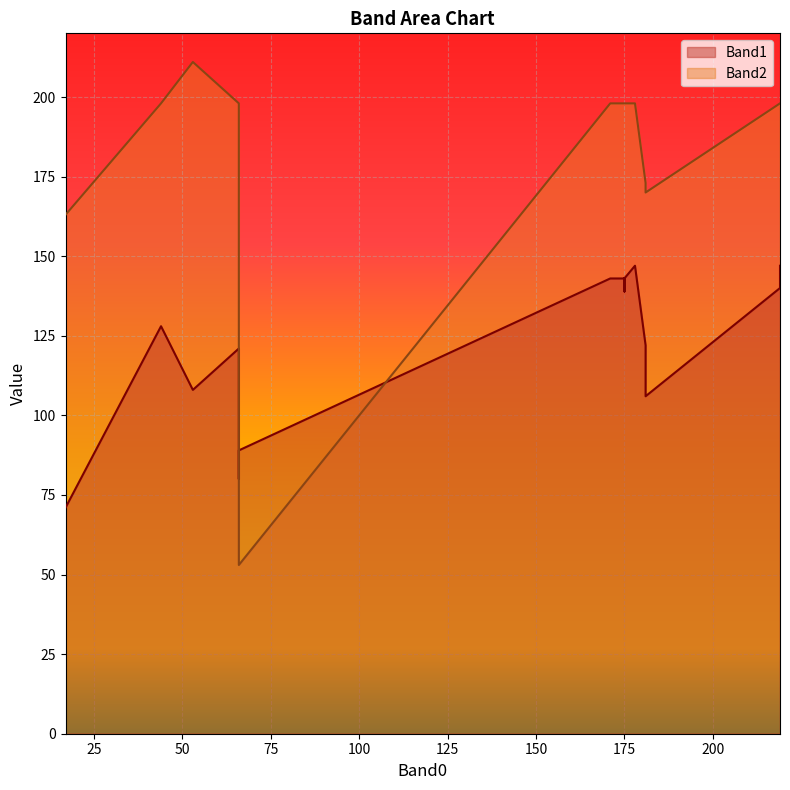

At 175, list the series in order from smallest to largest.

Band1, Band2